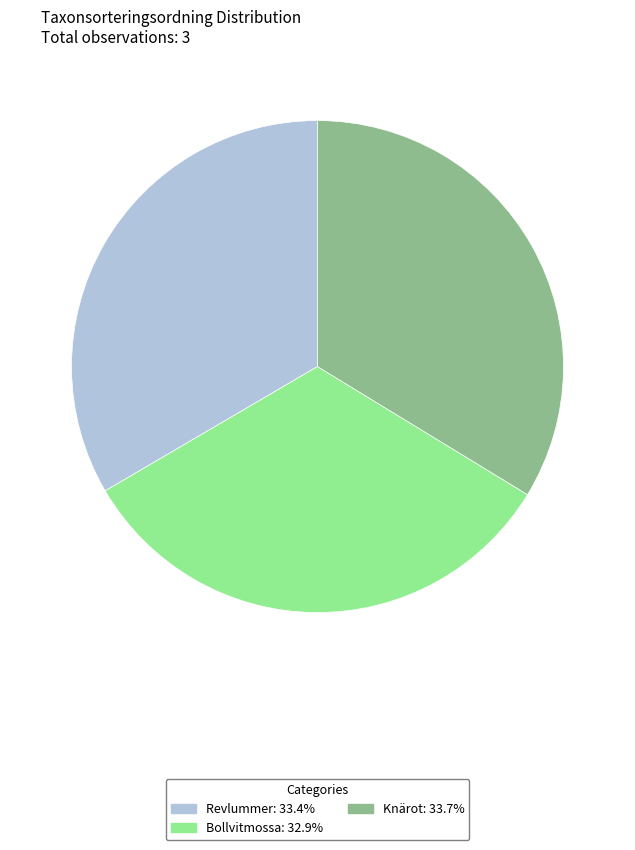

What is the smallest slice in the pie chart?

Bollvitmossa